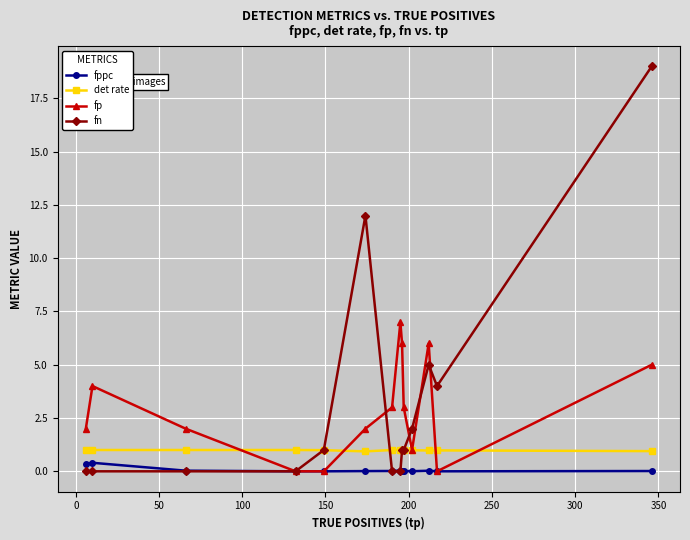

Count the number of categories in the chart.

14